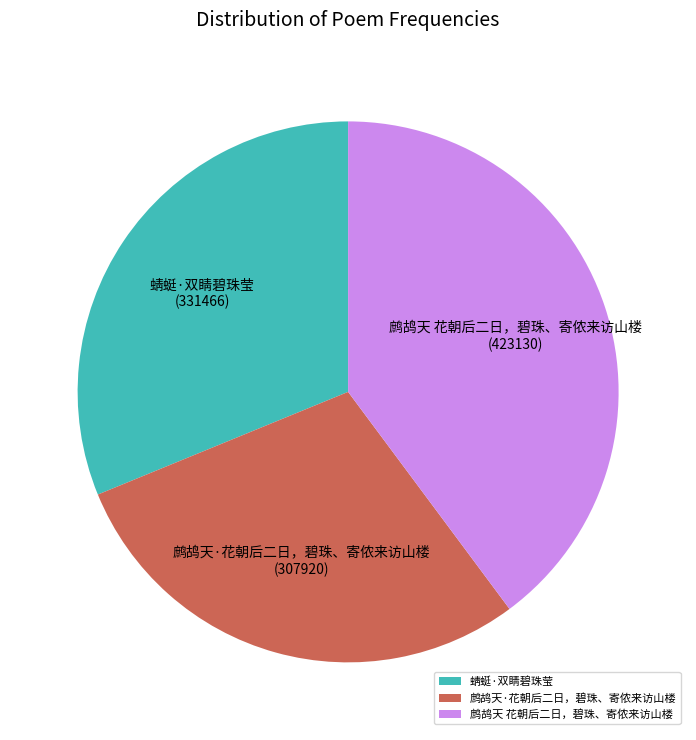

Combined, do 鹧鸪天·花朝后二日，碧珠、寄侬来访山楼 and 蜻蜓·双睛碧珠莹 account for over 50%?

Yes